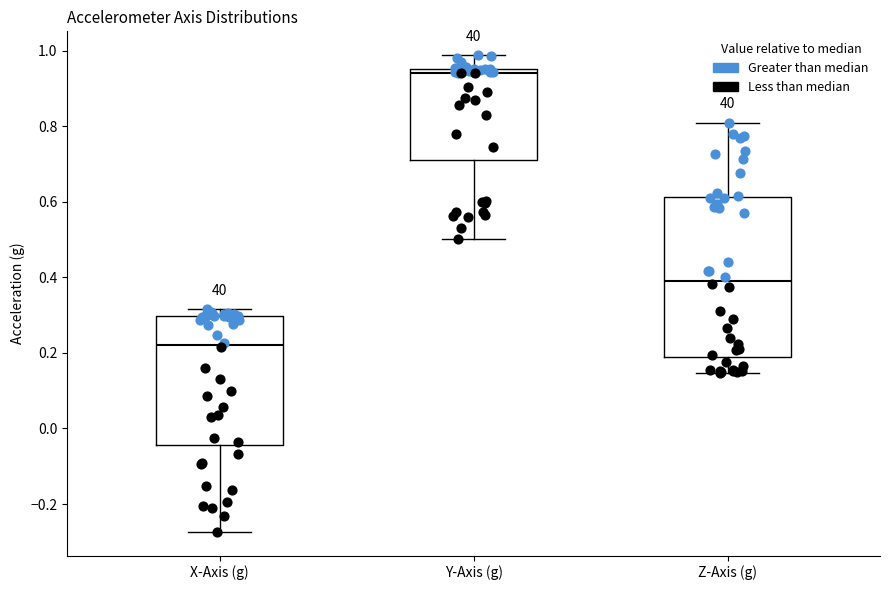

Which box has the lowest median line?

X-Axis (g)